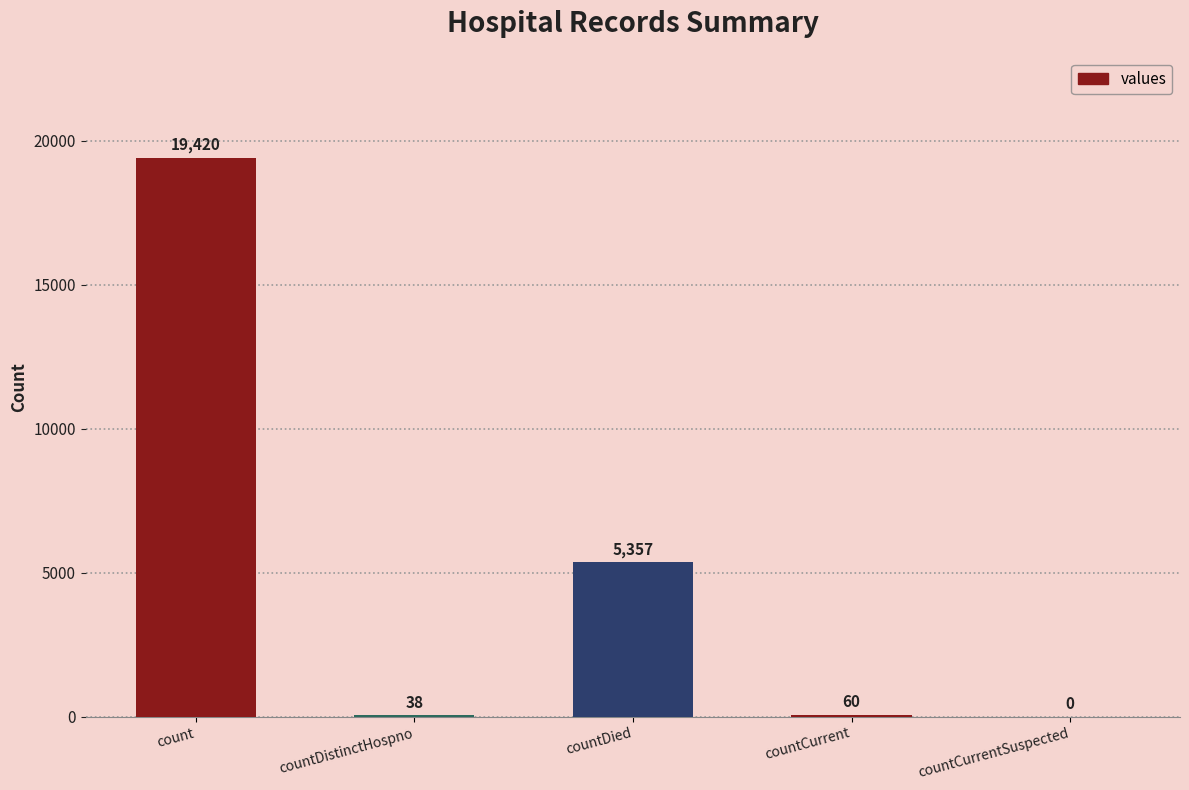

Are the bars grouped side by side (vs. stacked)?

No